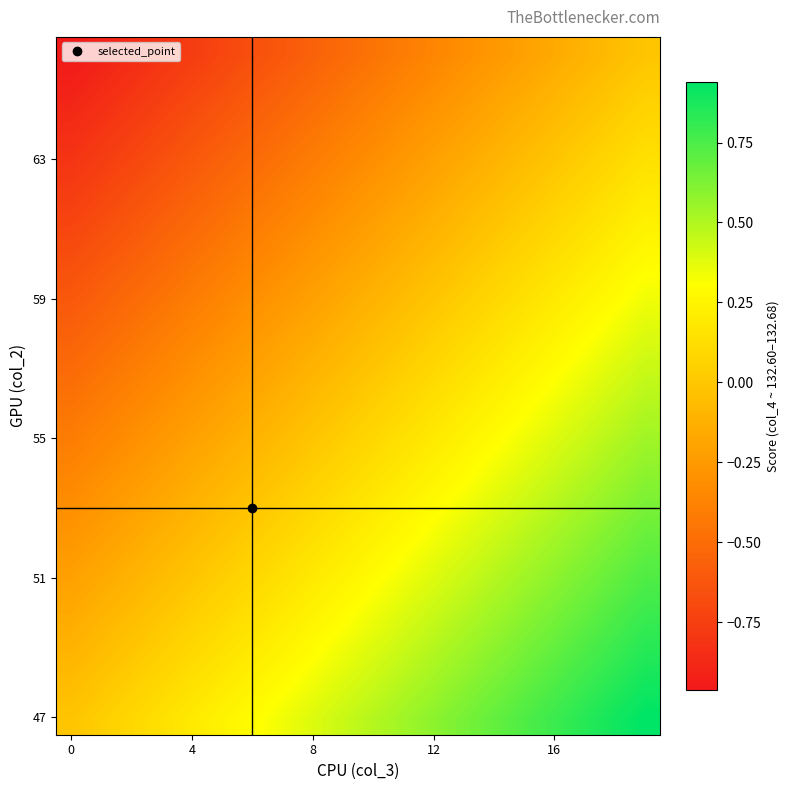

What is the smallest value displayed?

-1.0